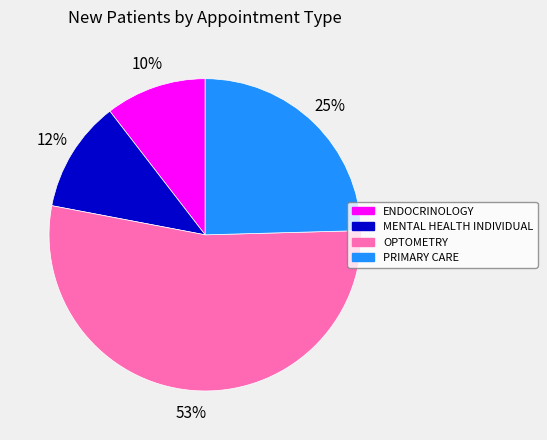

Do ENDOCRINOLOGY and MENTAL HEALTH INDIVIDUAL together represent more than half of the pie?

No